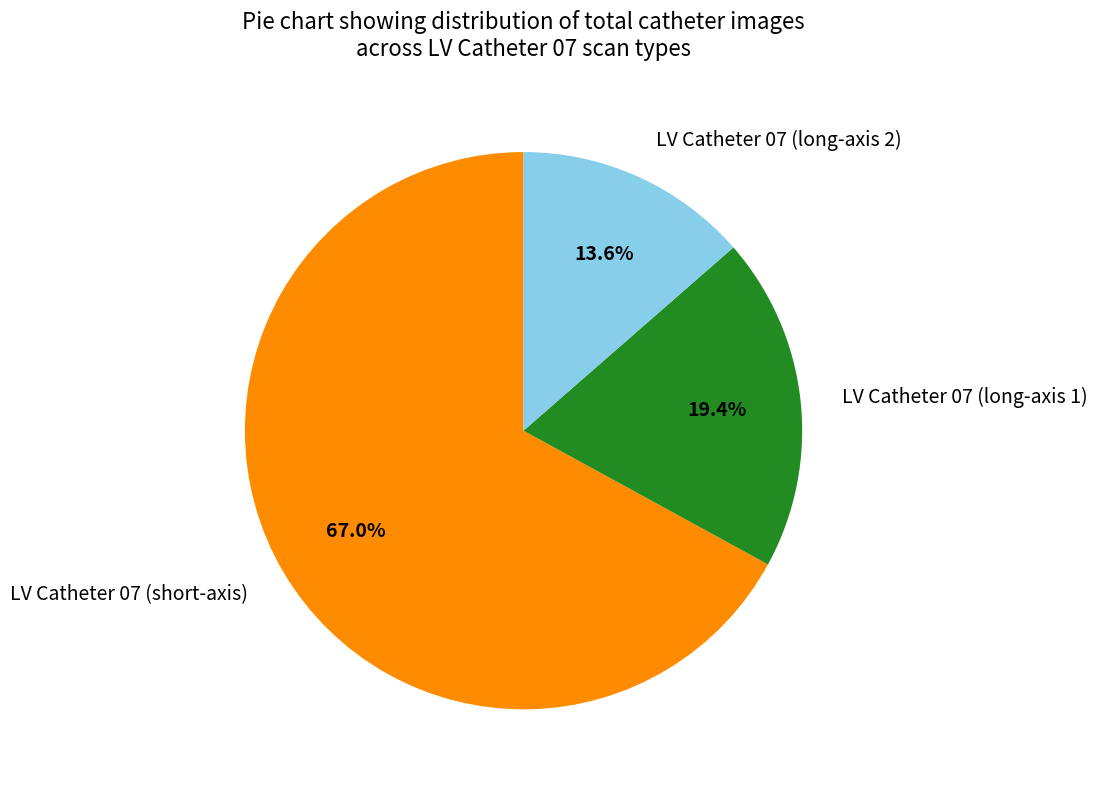

To the nearest percent, what percentage of the pie is LV Catheter 07 (long-axis 1)?

19%